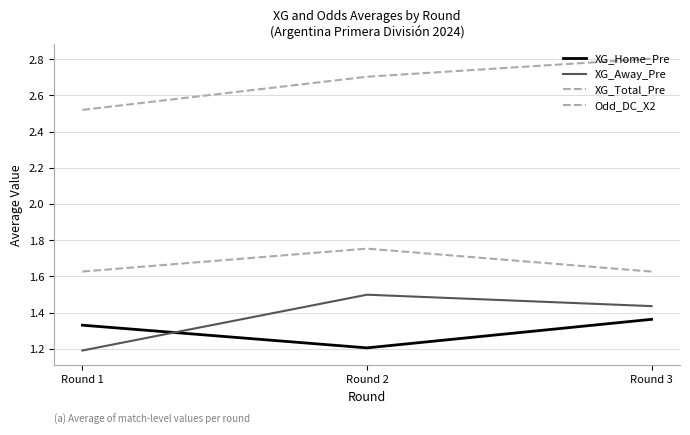

Which category has the lowest value across all series?

Round 1